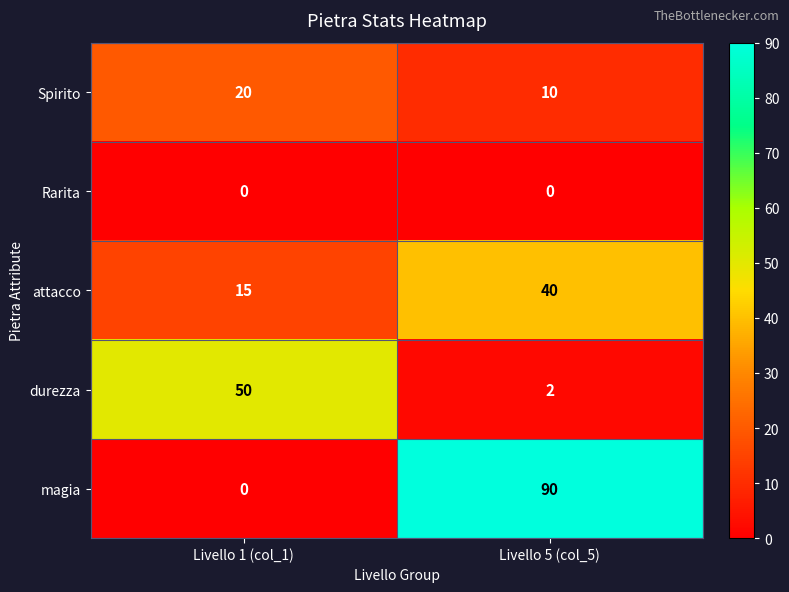

Reading right to left, list all the values displayed in this chart.

Spirito: Livello 5 (col_5)=10	Livello 1 (col_1)=20
Rarita: Livello 5 (col_5)=0	Livello 1 (col_1)=0
attacco: Livello 5 (col_5)=40	Livello 1 (col_1)=15
durezza: Livello 5 (col_5)=2	Livello 1 (col_1)=50
magia: Livello 5 (col_5)=90	Livello 1 (col_1)=0